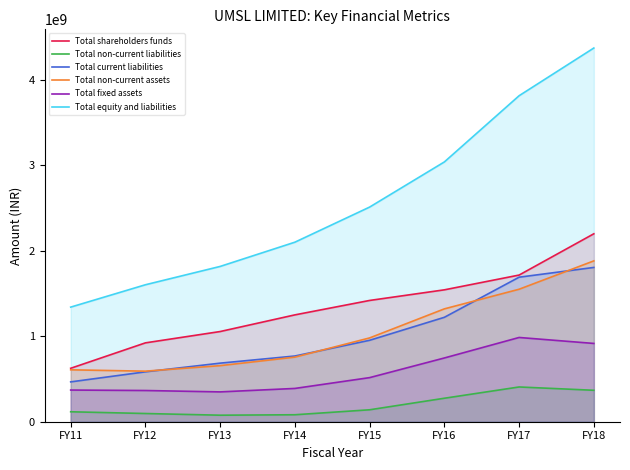

Where do Total non-current assets and Total current liabilities first cross each other?

FY12 and FY13